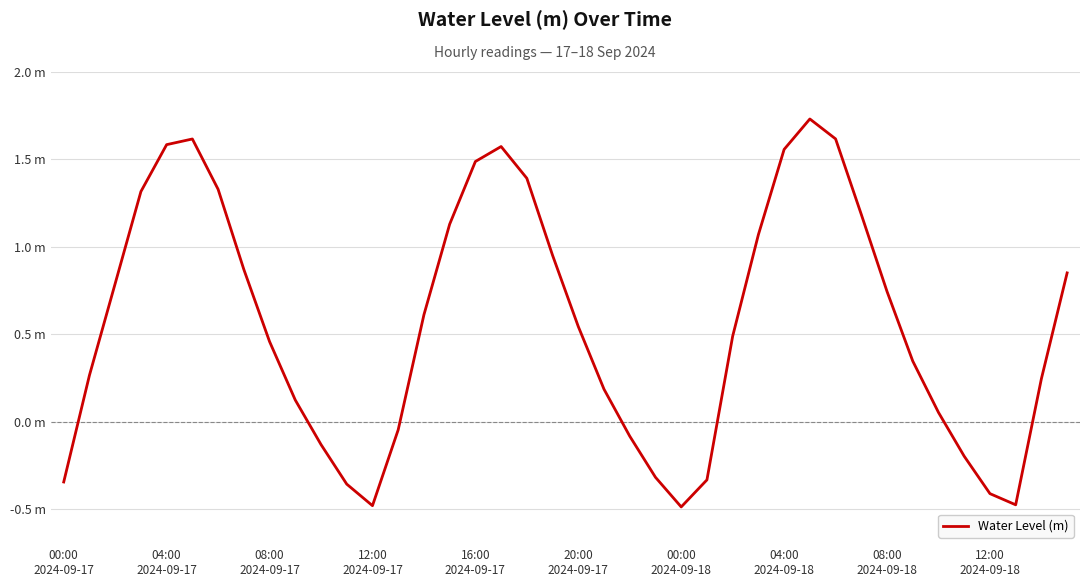

At which label is the value closest to 0?

13